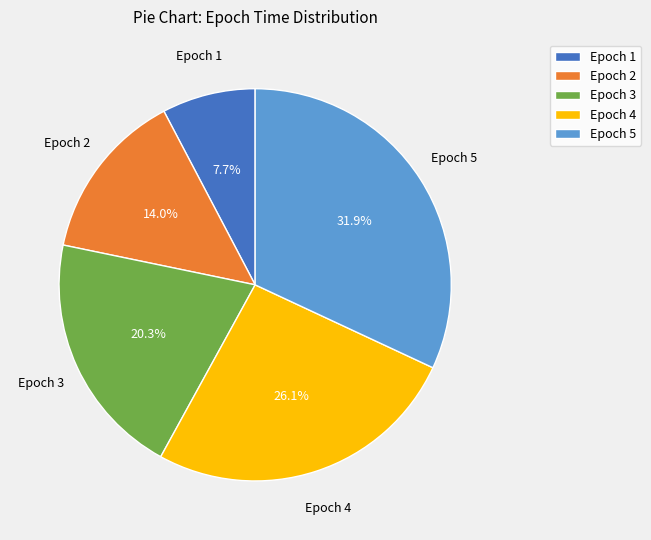

Rank the categories by value from lowest to highest.

Epoch 1, Epoch 2, Epoch 3, Epoch 4, Epoch 5